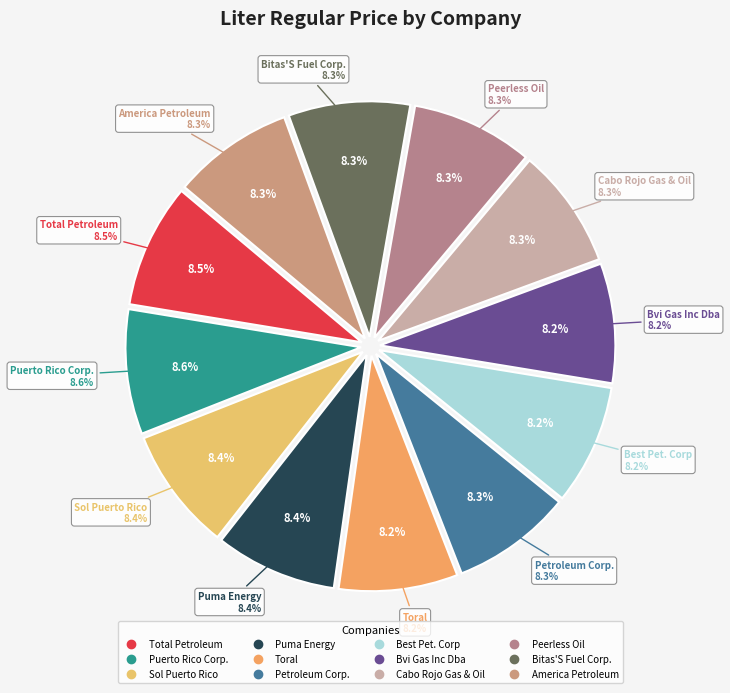

To the nearest percent, what percentage of the pie is Peerless Oil?

8%